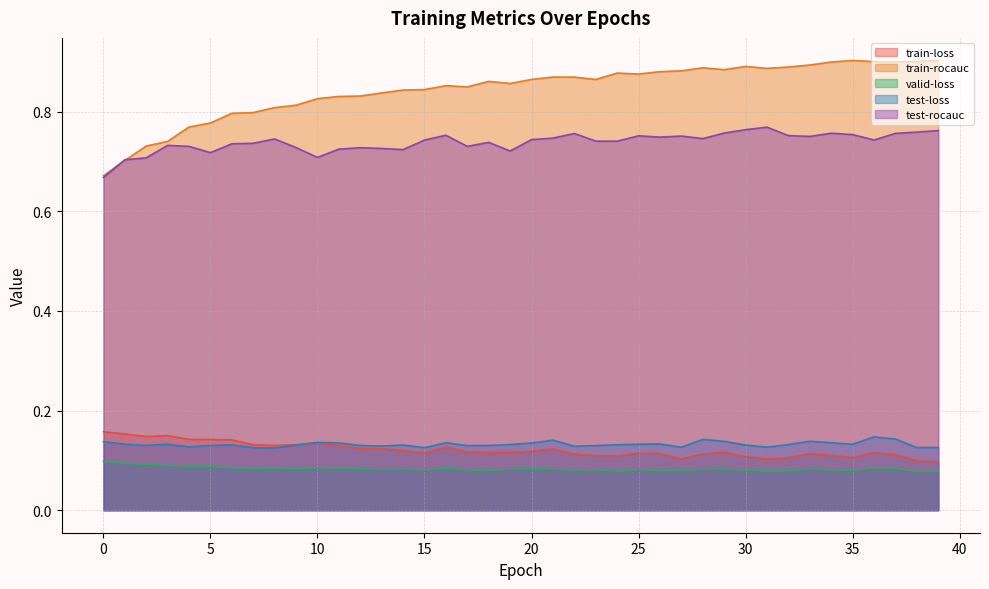

At which category is the sum across all series the highest?

37